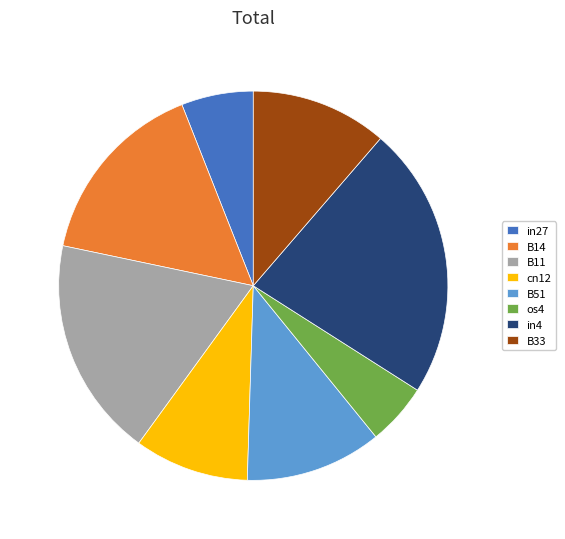

What is the ratio of the value at B51 to the value at B11?

0.6